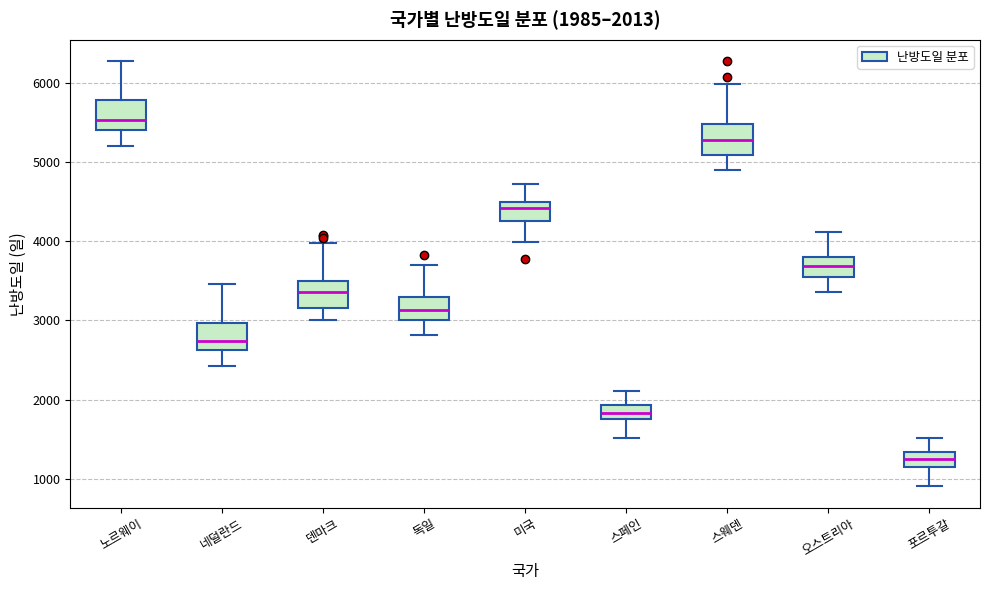

Which box has the lowest median line?

포르투갈